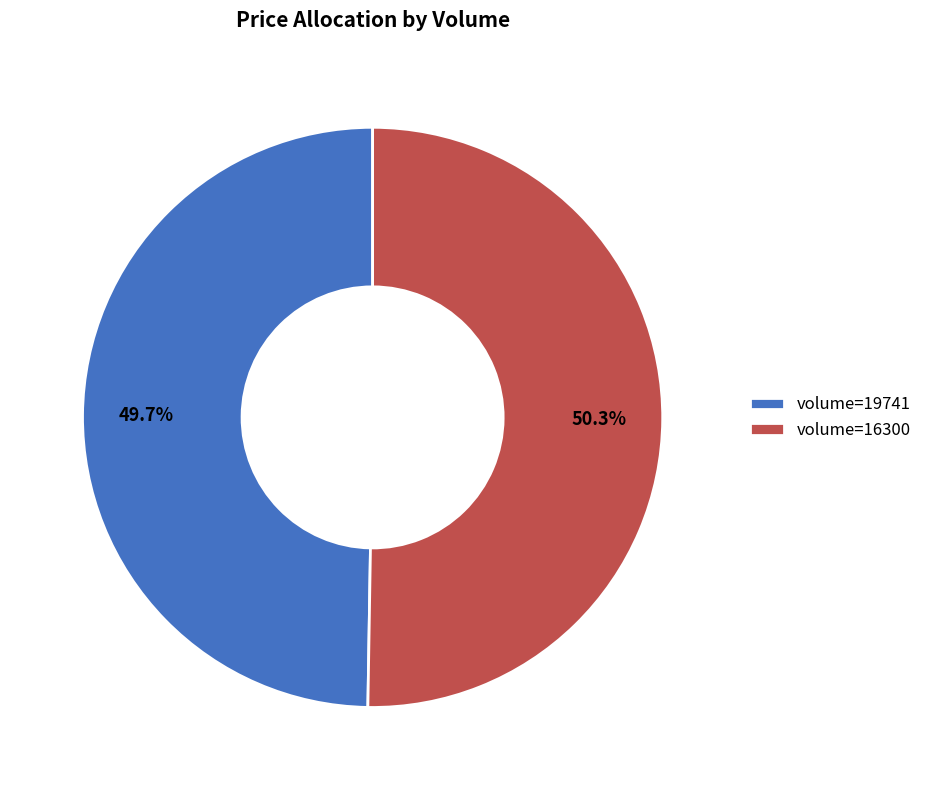

What is the total percentage of volume=19741 and volume=16300?

100.0%